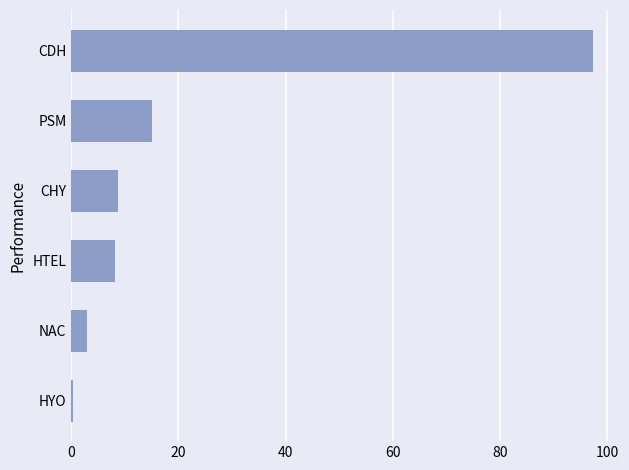

What is the minimum value shown in the chart?

0.4